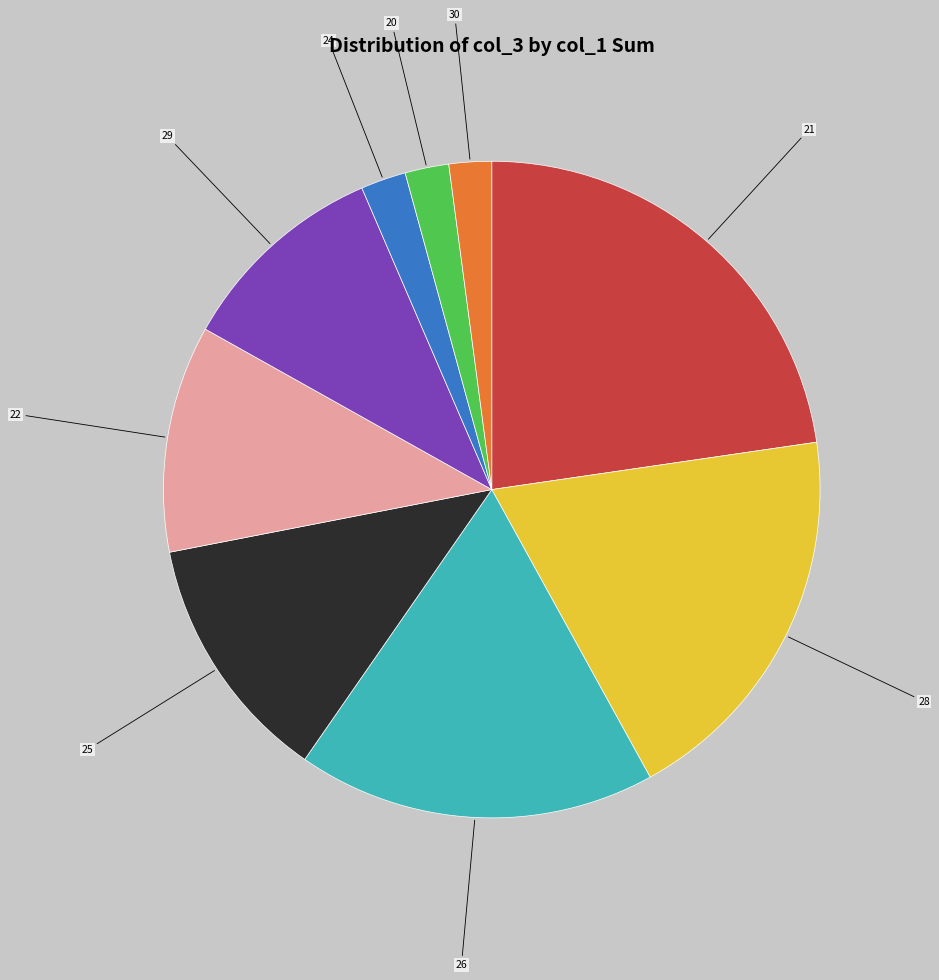

Is there any slice that represents more than half of the pie?

No